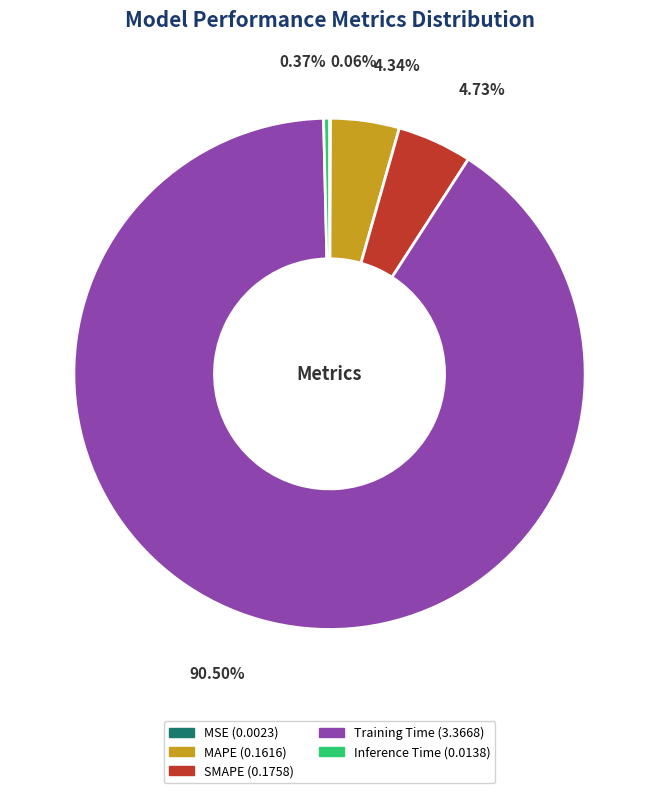

What is the largest slice in the pie chart?

Training Time